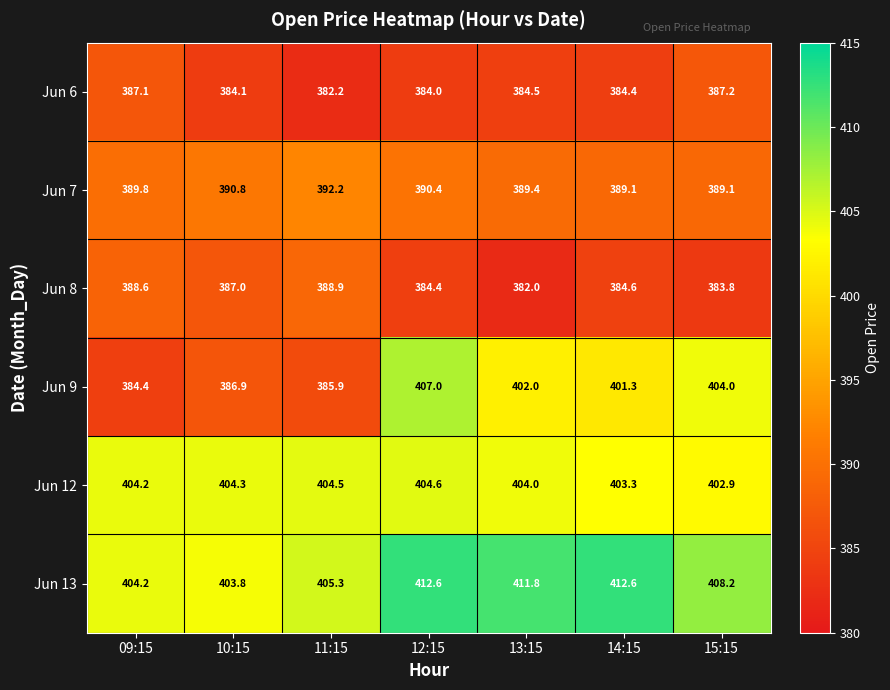

Which series changed the most between 13:15 and 14:15?

Jun 8